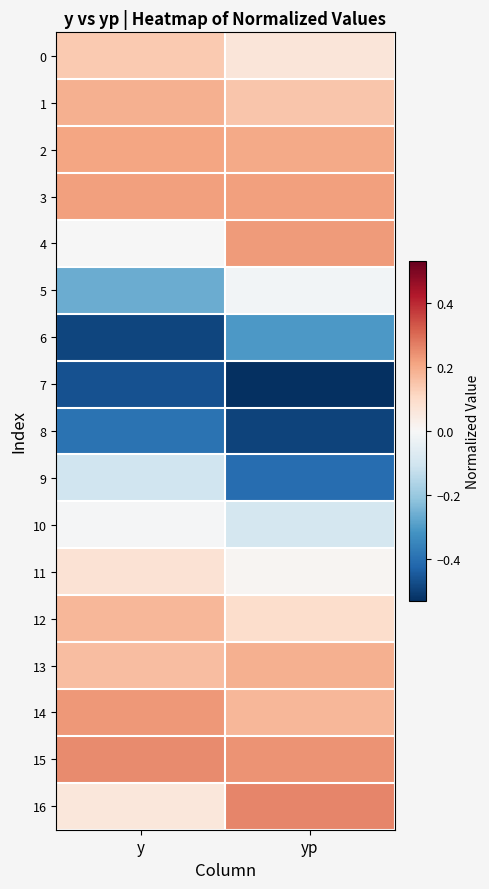

Reading left to right, transcribe all the data shown in this chart.

0: y=0.1	yp=0.1
1: y=0.2	yp=0.1
2: y=0.2	yp=0.2
3: y=0.2	yp=0.2
4: y=-0.0	yp=0.2
5: y=-0.3	yp=-0.0
6: y=-0.5	yp=-0.3
7: y=-0.5	yp=-0.5
8: y=-0.4	yp=-0.5
9: y=-0.1	yp=-0.4
10: y=-0.0	yp=-0.1
11: y=0.1	yp=0.0
12: y=0.2	yp=0.1
13: y=0.2	yp=0.2
14: y=0.2	yp=0.2
15: y=0.3	yp=0.2
16: y=0.1	yp=0.3